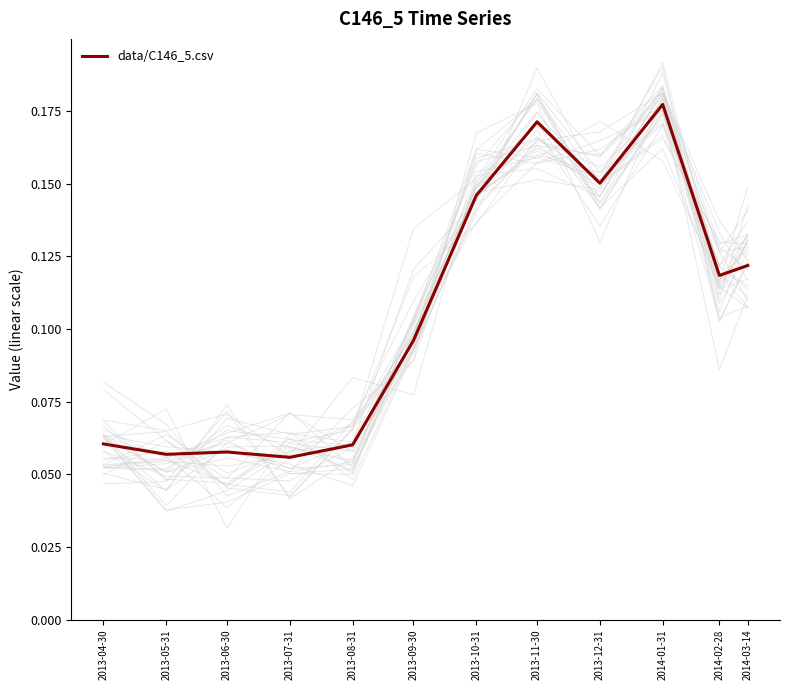

At which category does the chart reach its peak across all series?

2014-01-31